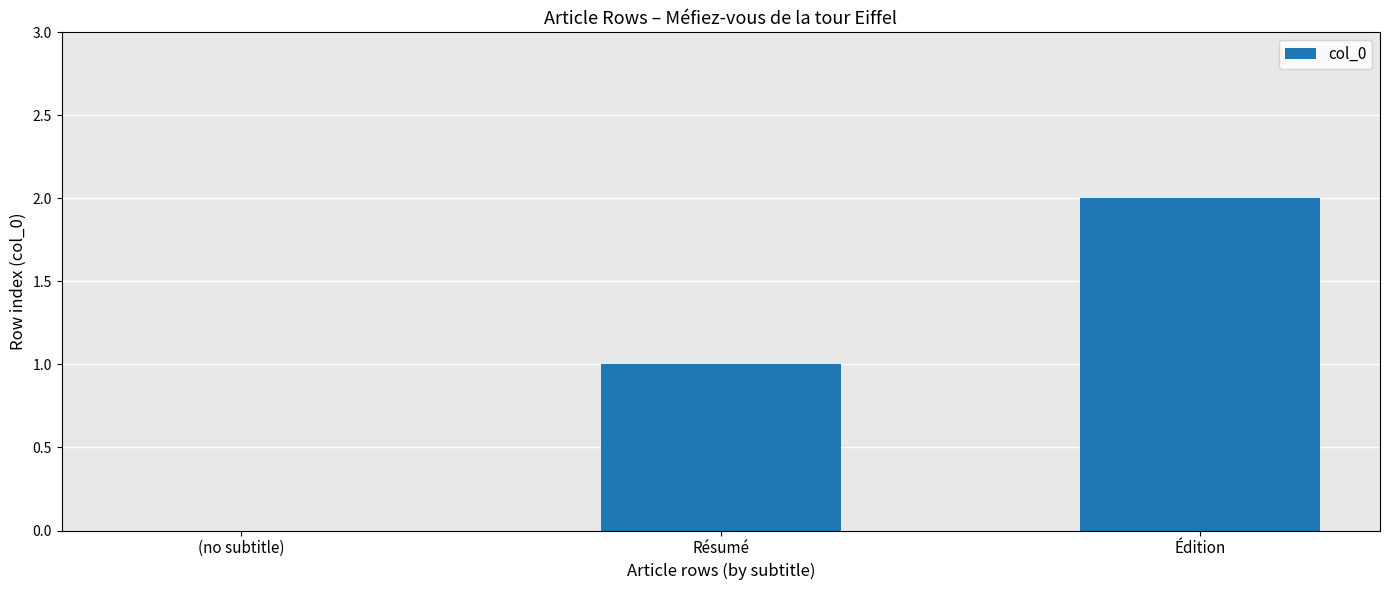

What is the sum of all values?

3